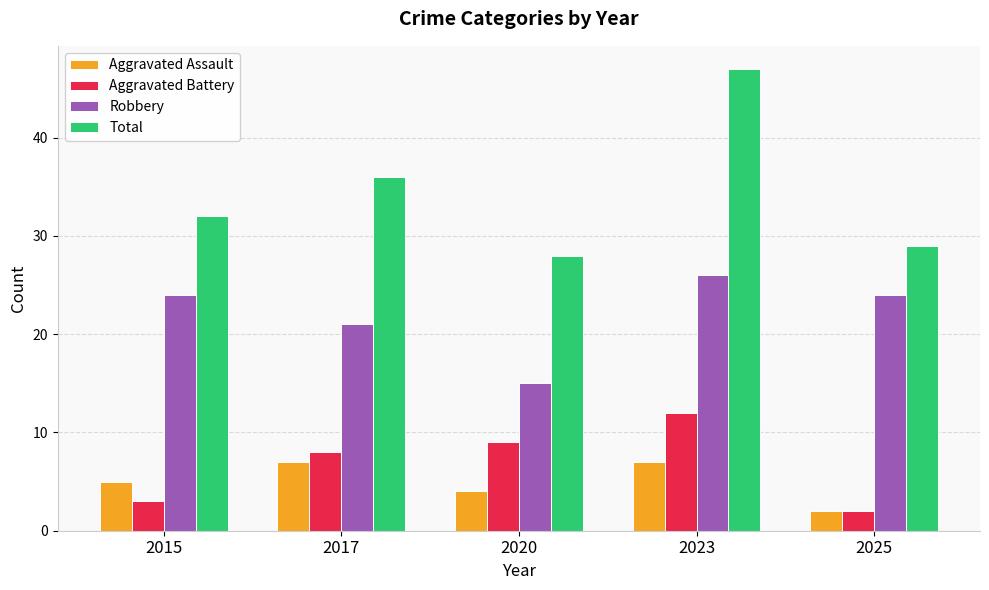

At which category is the sum across all series the highest?

2023